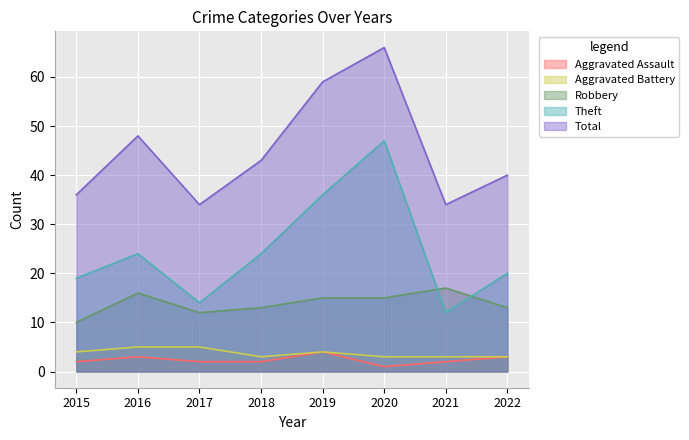

What is the maximum value for Aggravated Battery?

5